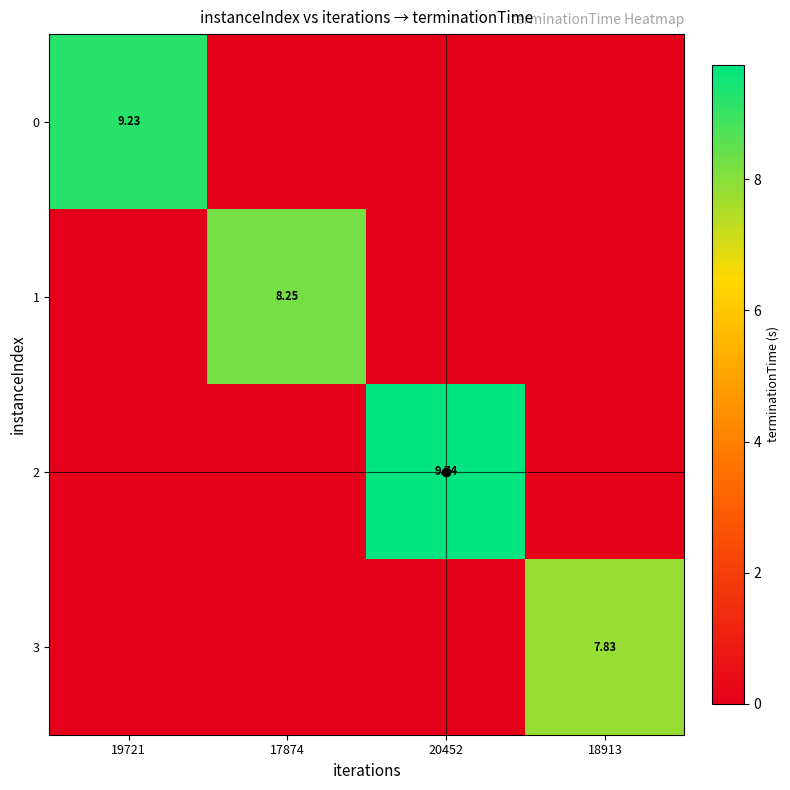

At which category is the sum across all series the highest?

20452